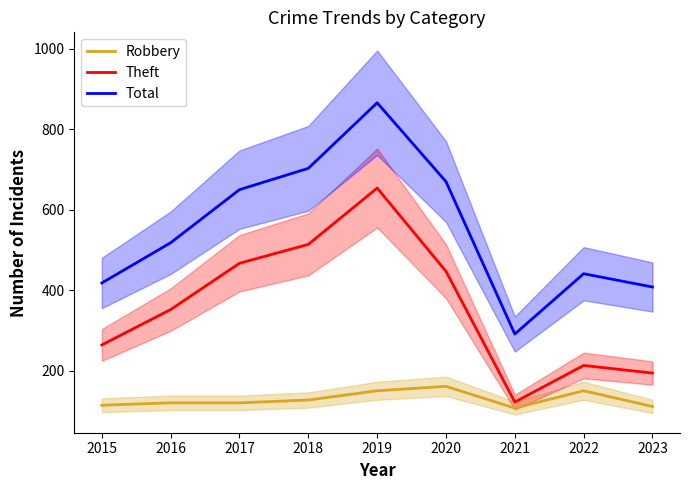

What is the value of the Theft point at the 2nd from the left?

352